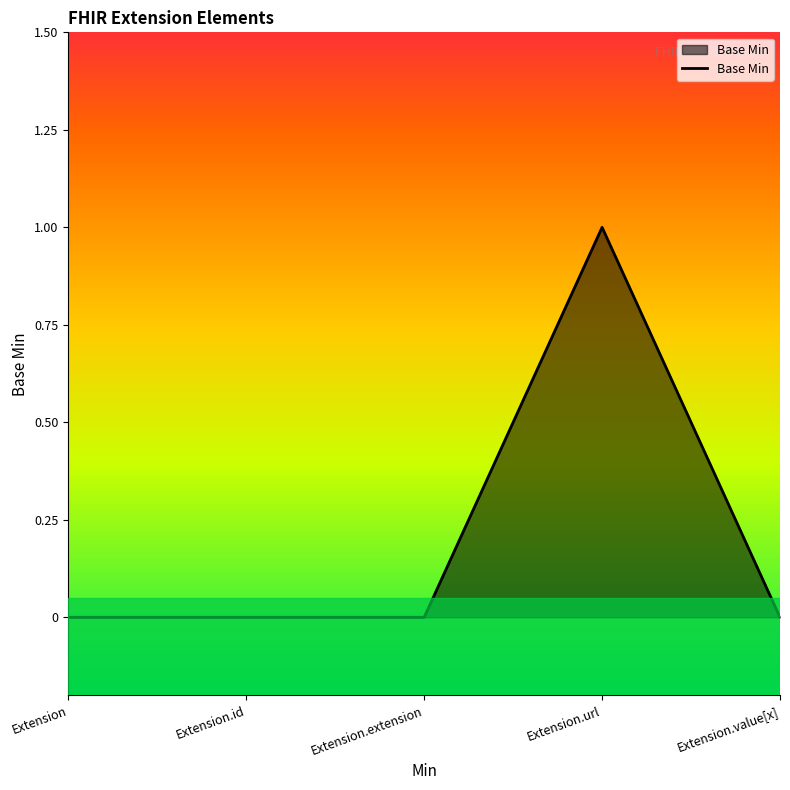

True or false: there are more than 0 points higher than both neighbors.

True